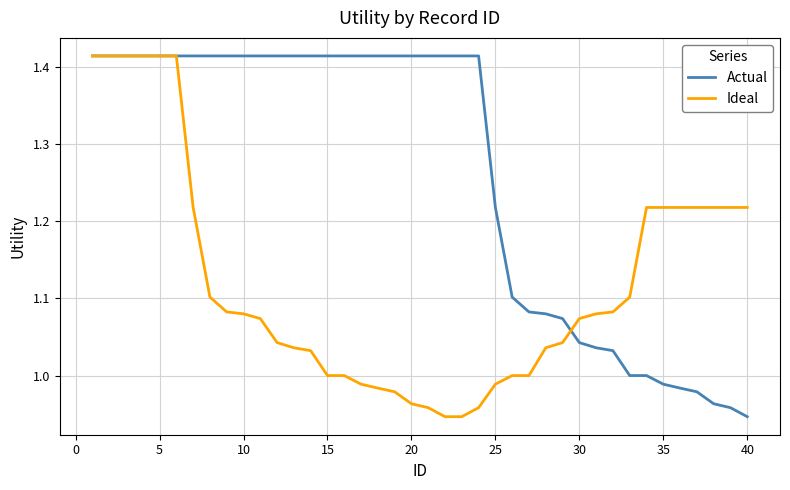

Which series has the largest total across all categories?

Actual